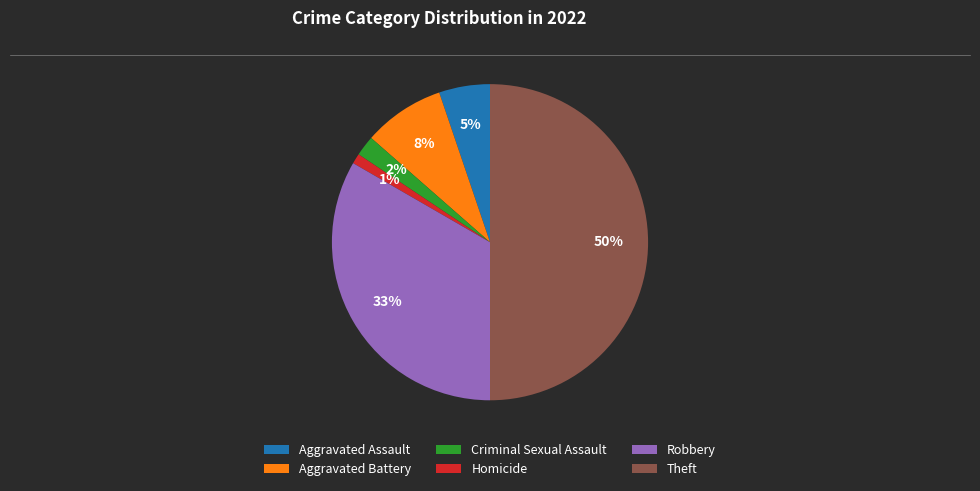

Count the number of slices in the pie.

6